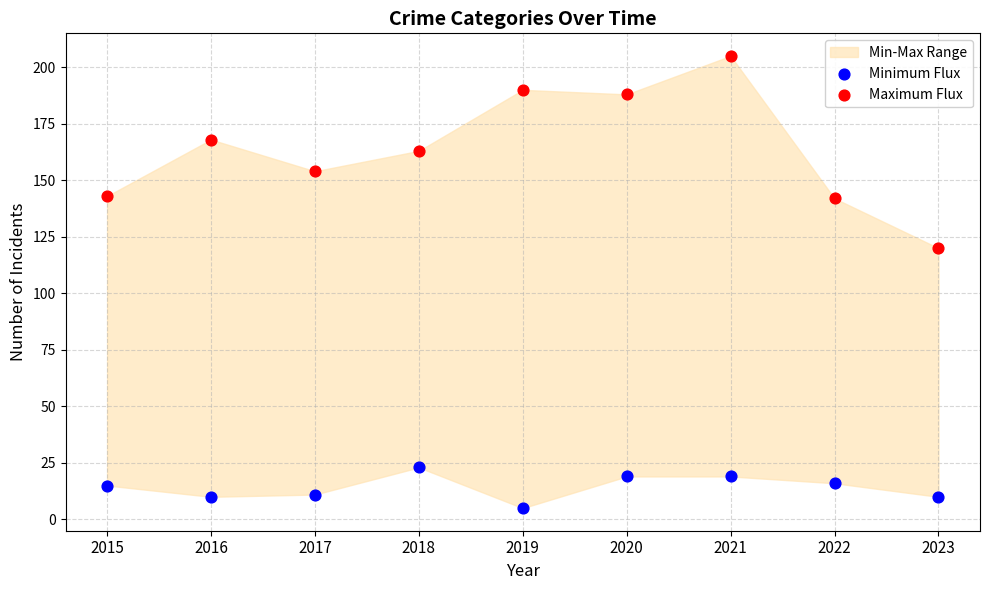

Across all series, what Y value is closest to 105?

120